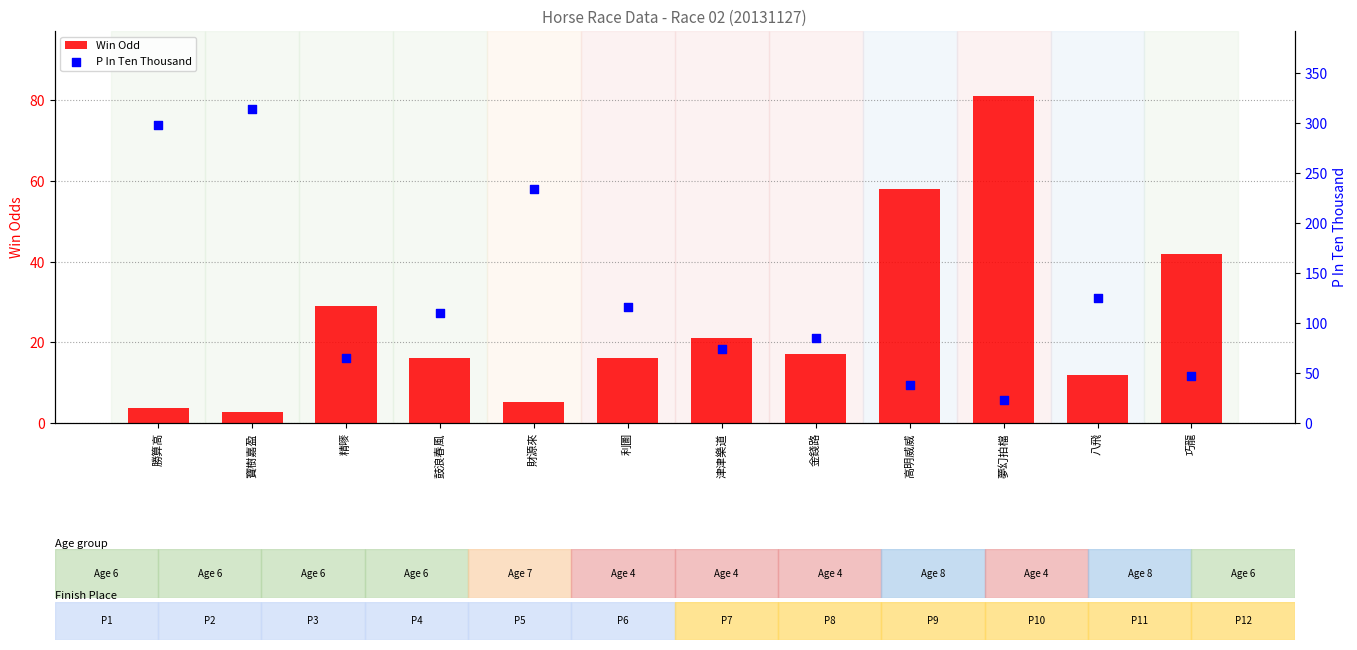

Which series has the largest total across all categories?

P In Ten Thousand